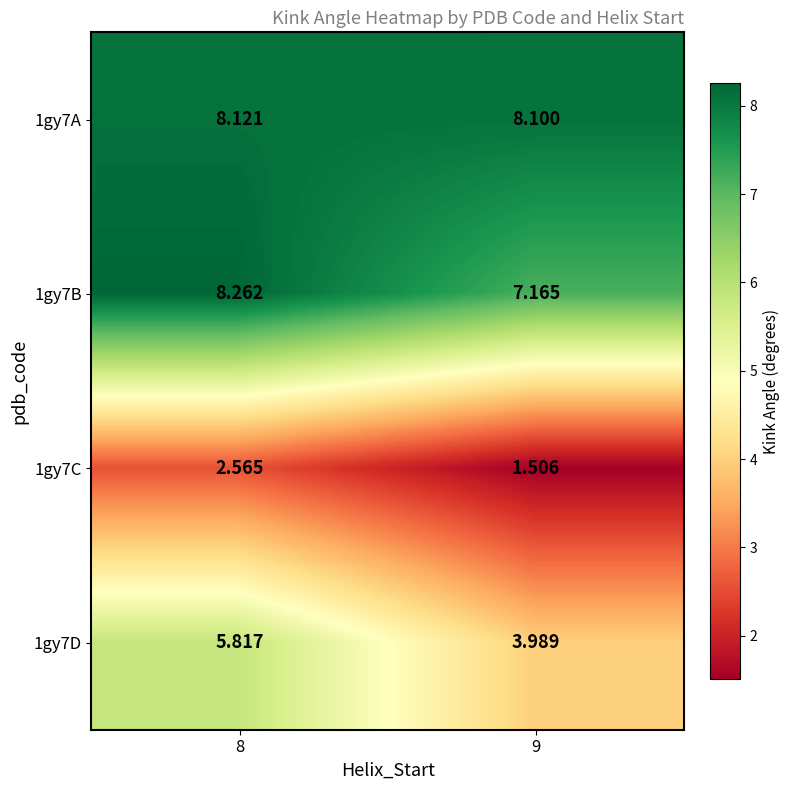

Is the value of 1gy7D at 9 greater than the value of 1gy7A at 9?

No